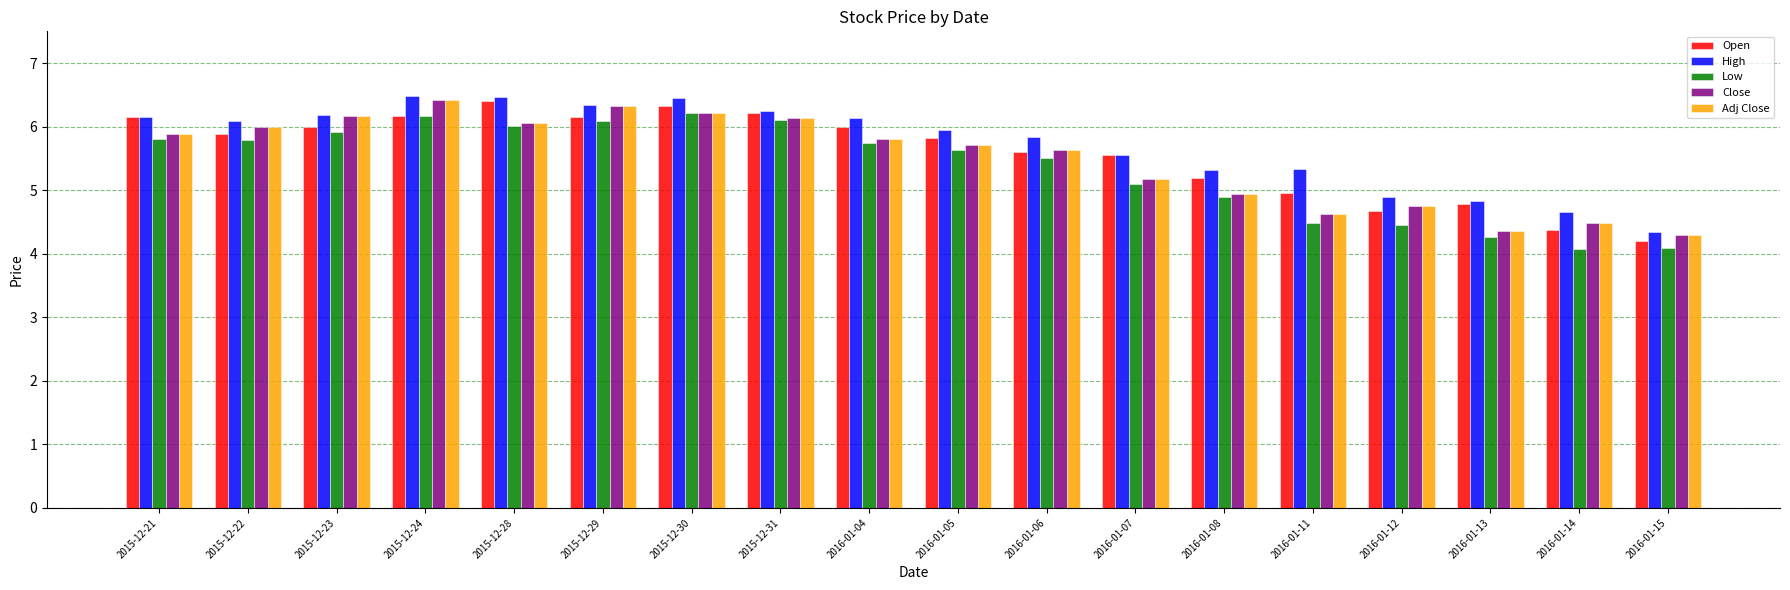

What is the difference between the highest and lowest values at 2015-12-23?

0.3